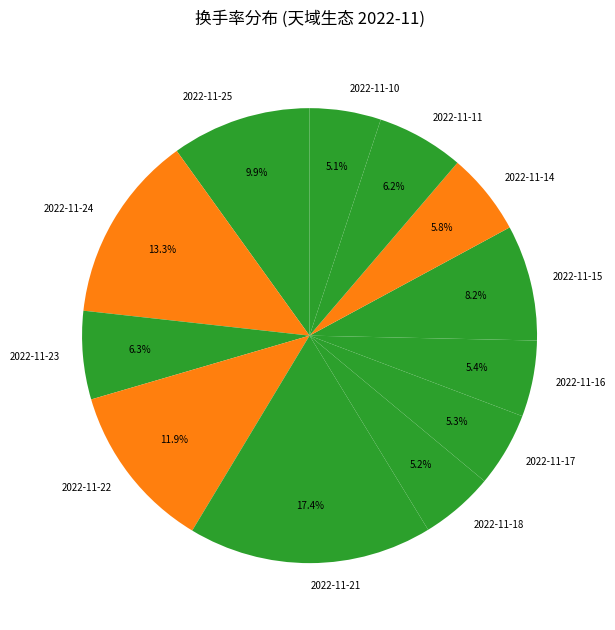

The 2022-11-21 slice represents 17% of the pie. True or false?

True